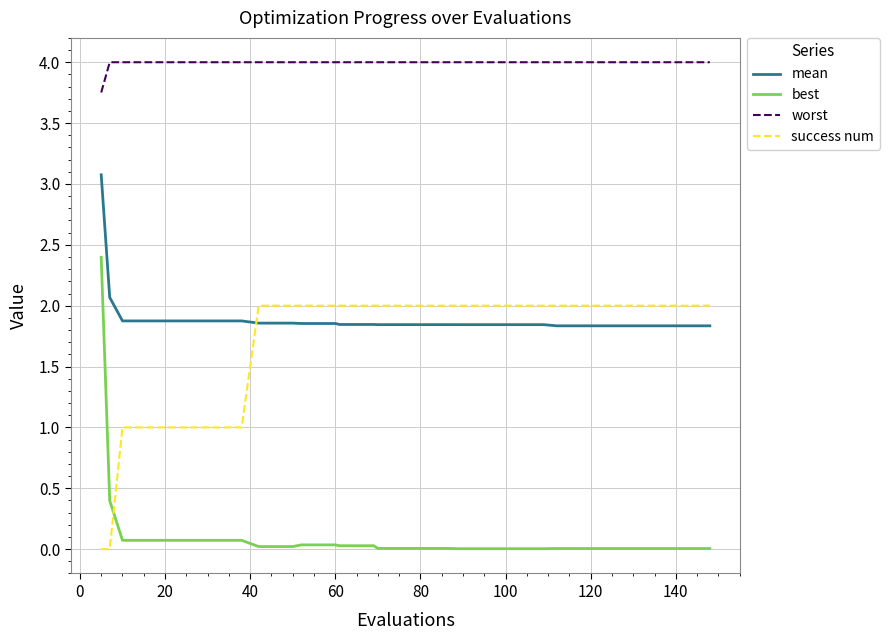

Rank the series by their maximum value, from lowest to highest.

success num, best, mean, worst